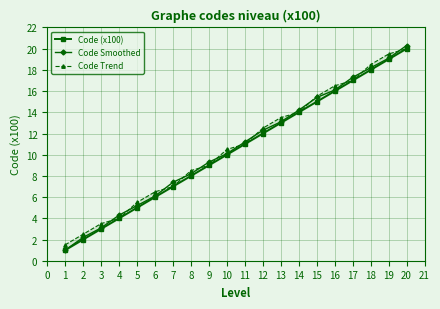

What is the minimum value for Code Smoothed?

1.0